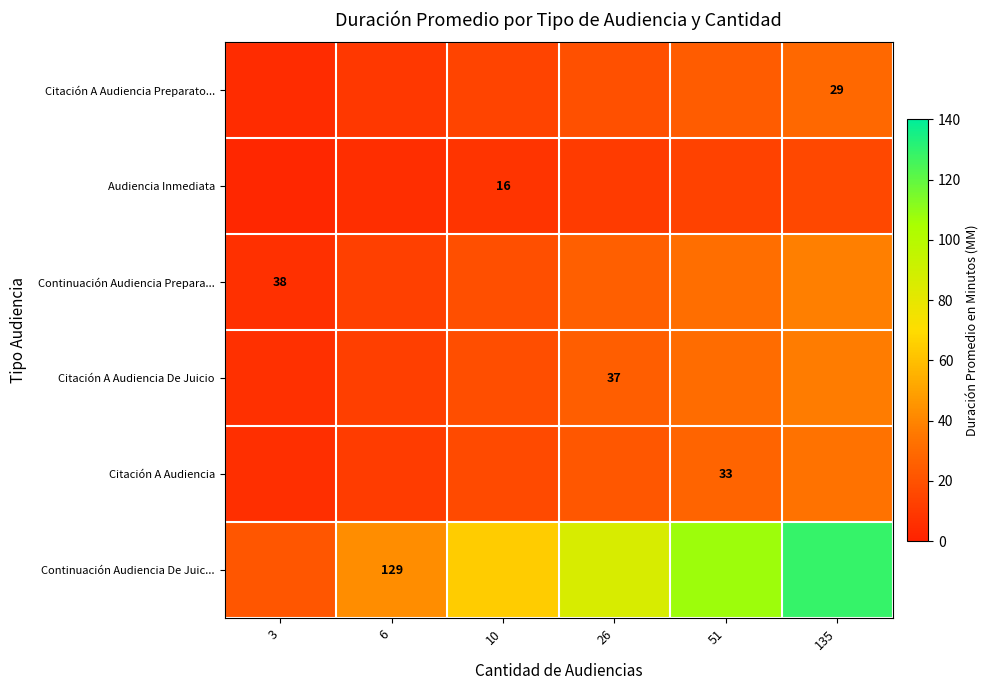

Which series has the largest total across all categories?

Continuación Audiencia De Juic...